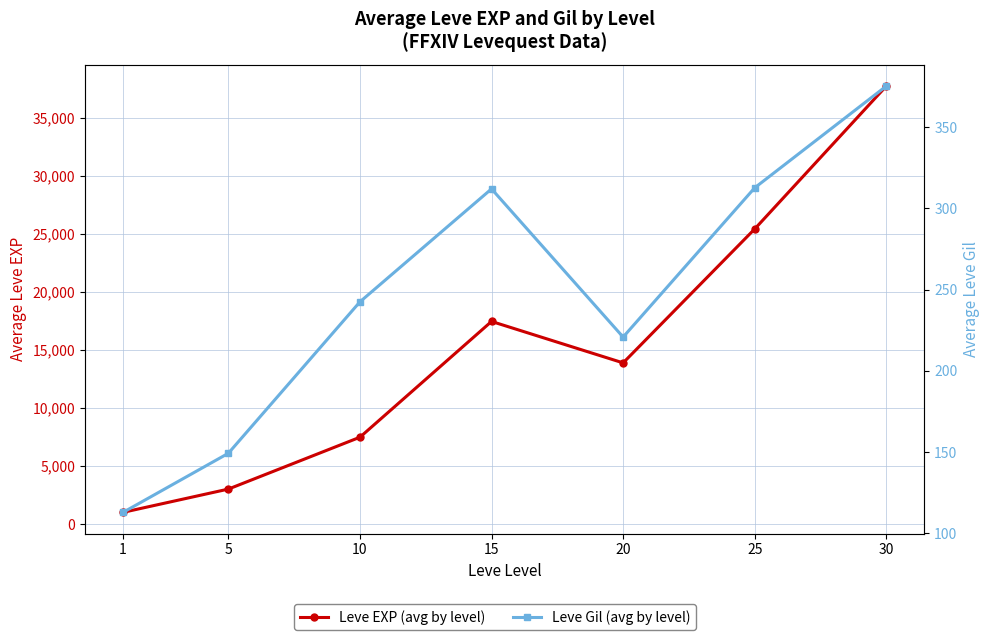

The Leve EXP (avg by level) series shows 54421.8 at 30. True or false?

False